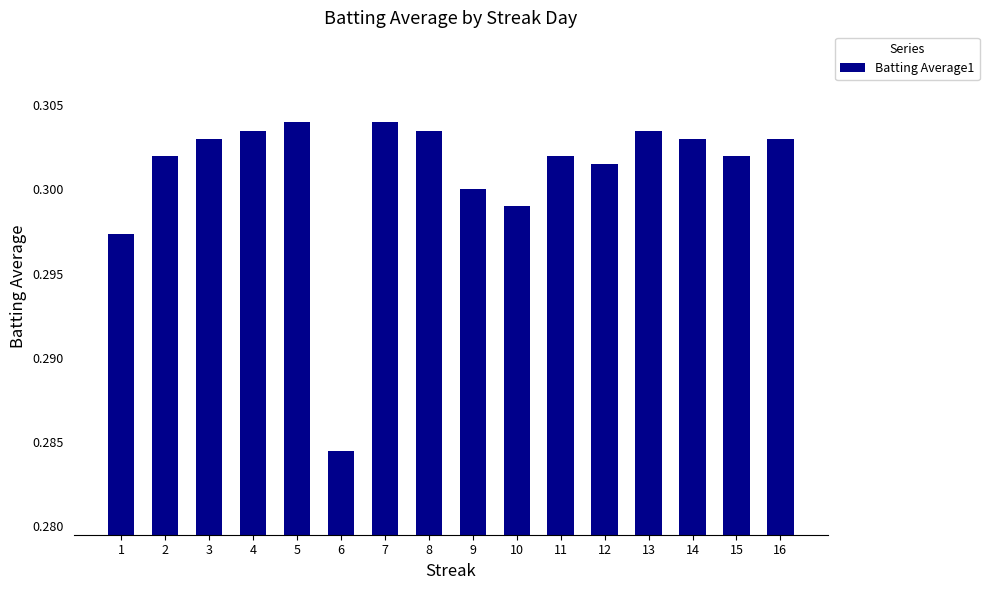

Which category has the lowest value across all series?

6